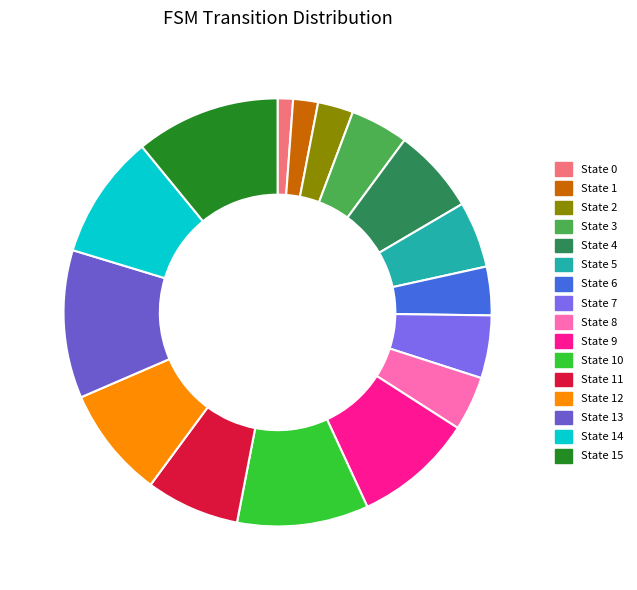

How many slices are in this pie chart?

16